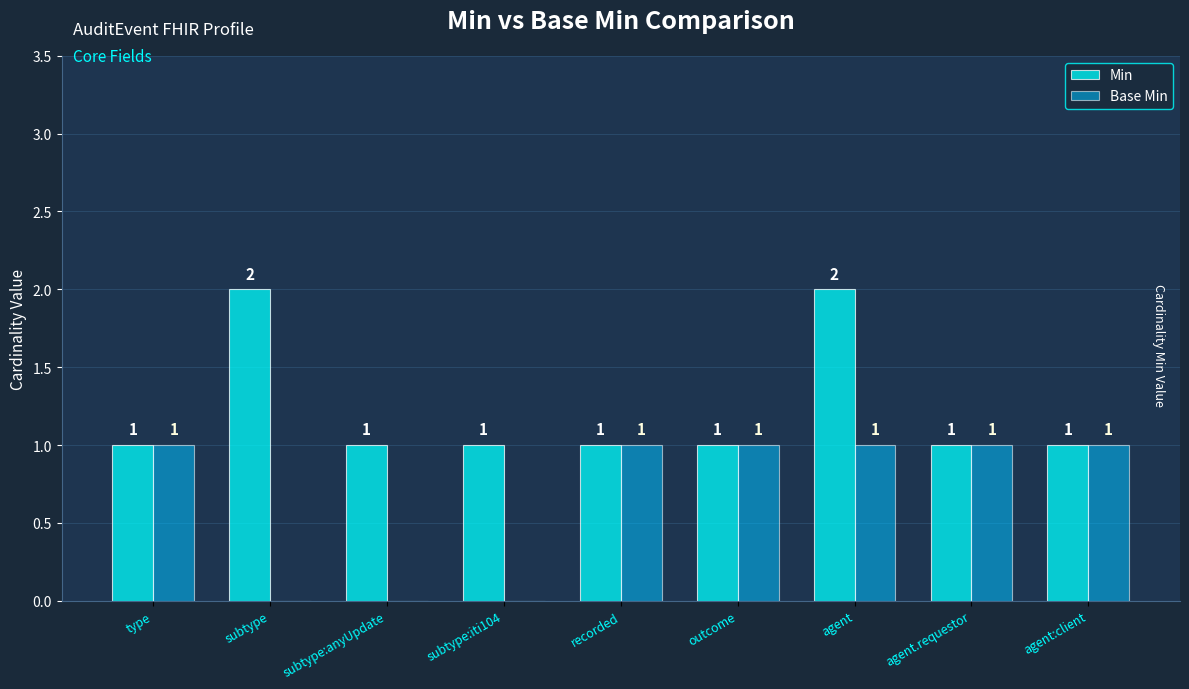

Is the value of Min at agent:client greater than the value of Base Min at subtype?

Yes